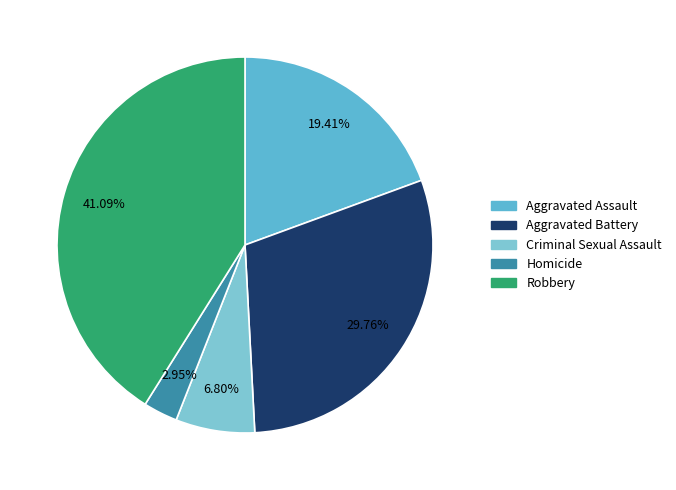

Which category has the smallest portion of the pie?

Homicide